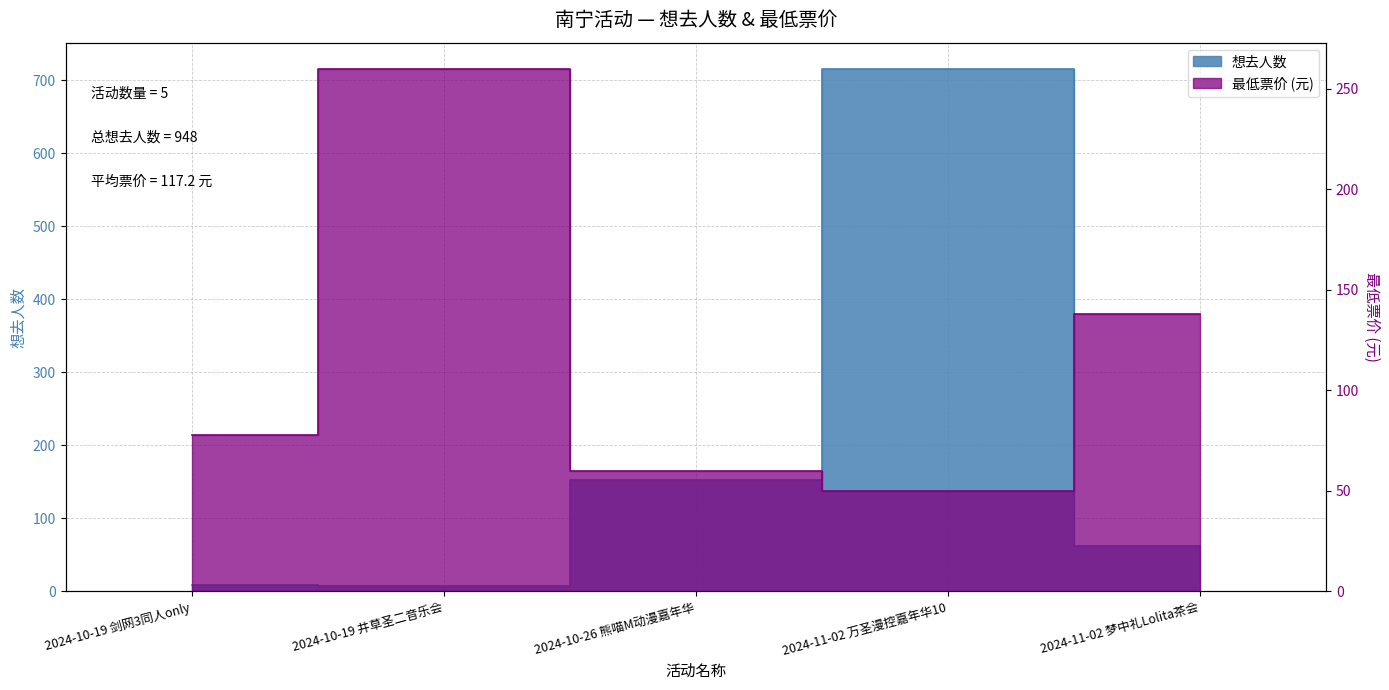

Which series has the largest total across all categories?

想去人数